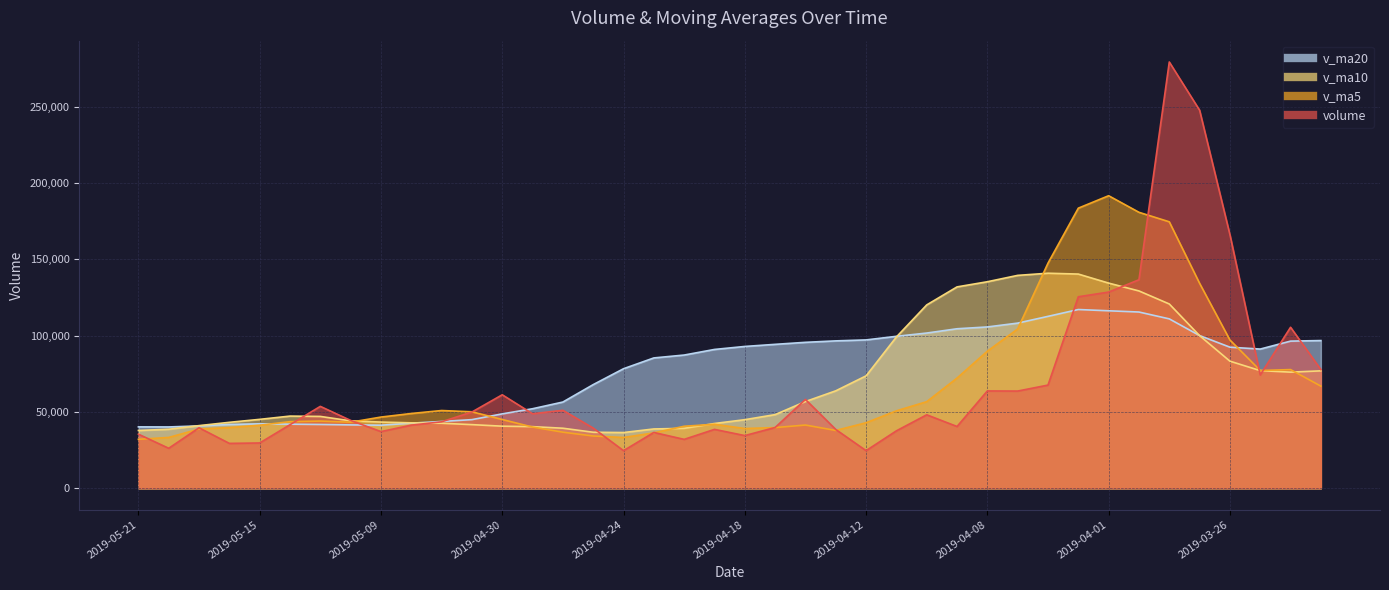

The value of v_ma5 at 2019-05-16 is 59061.6. True or false?

False